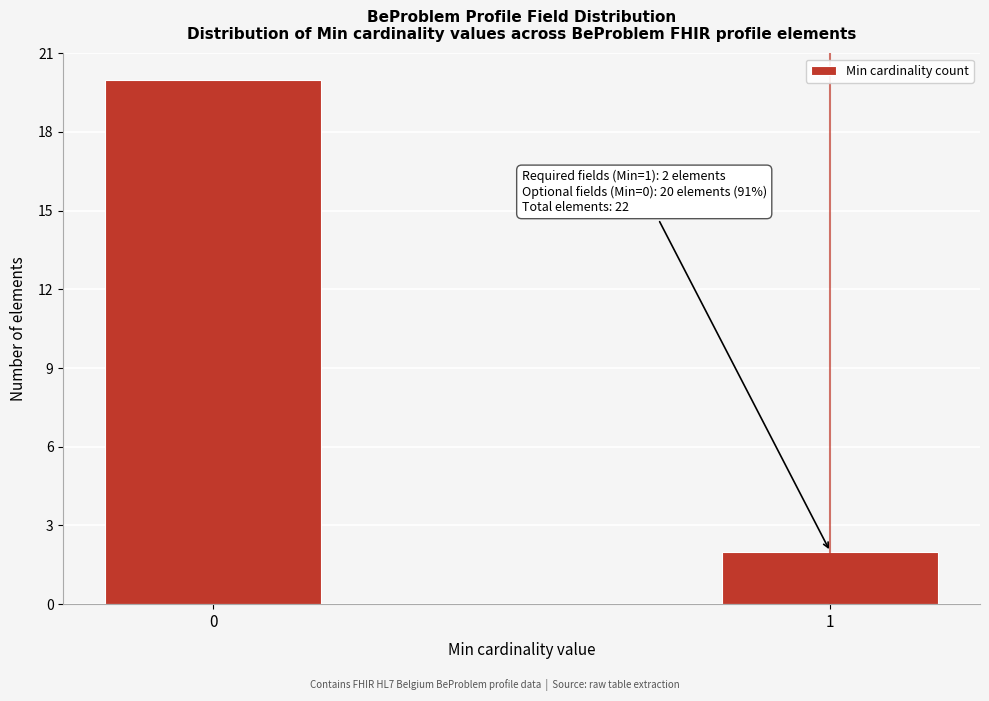

Reading left to right, what are all the values shown in this chart?

0=20	1=2